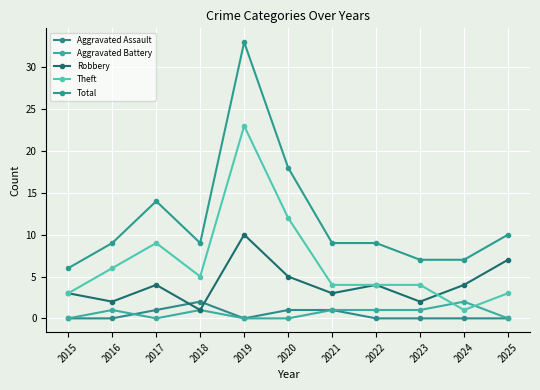

At which category does Total reach its first local valley?

2018